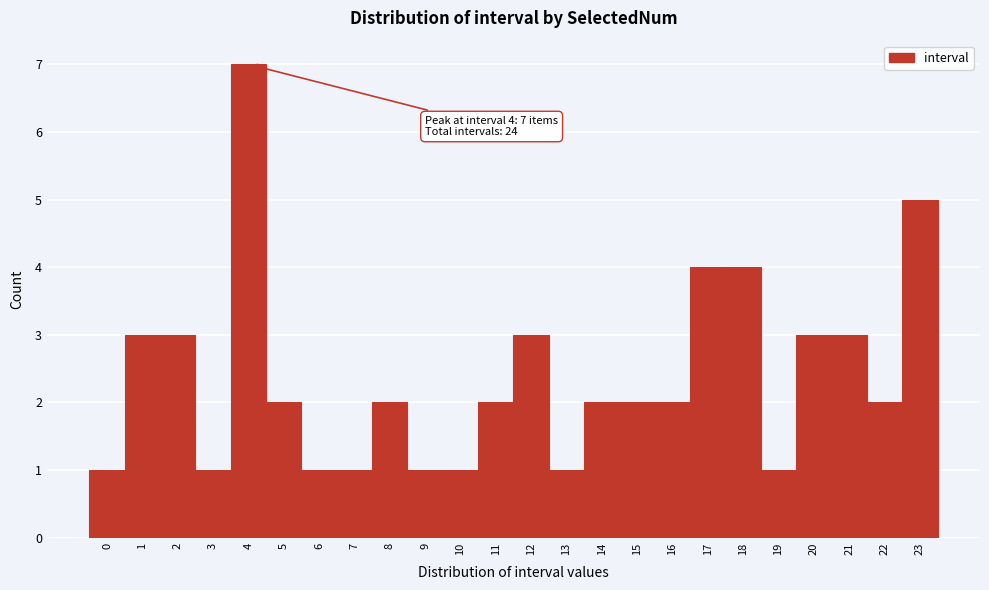

Which range on the x-axis has the tallest bar?

3.5 to 4.5